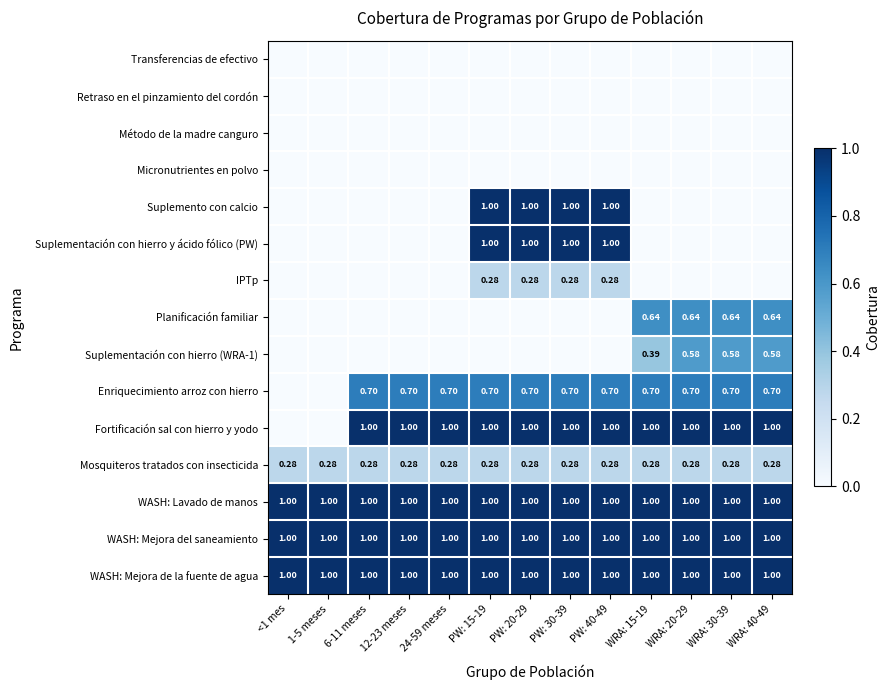

At which label does WASH: Mejora del saneamiento reach its minimum?

<1 mes